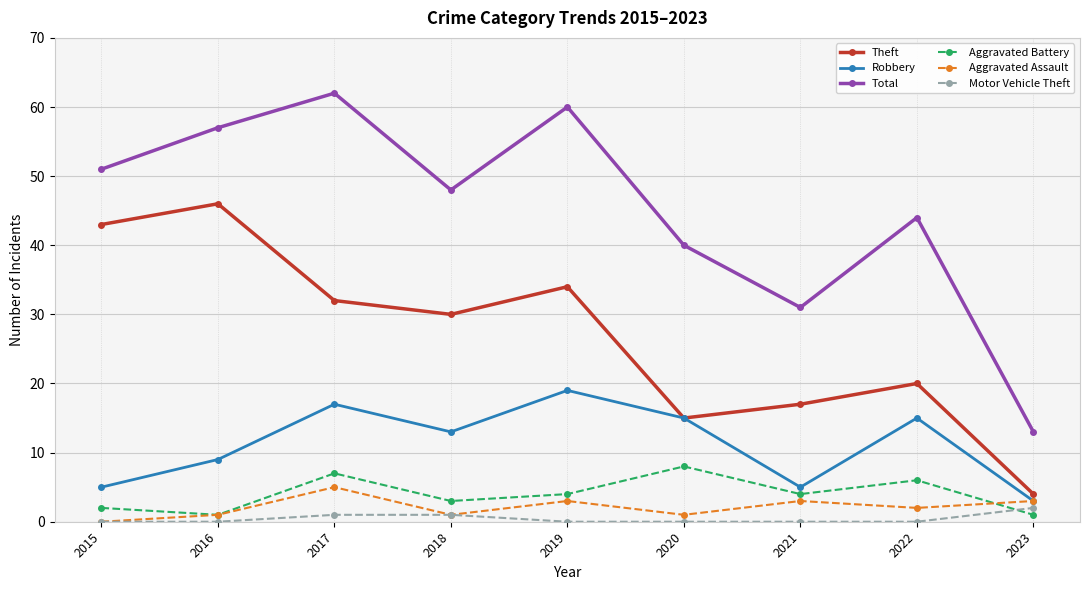

True or false: Aggravated Battery has a value of 4 at 2019.

True